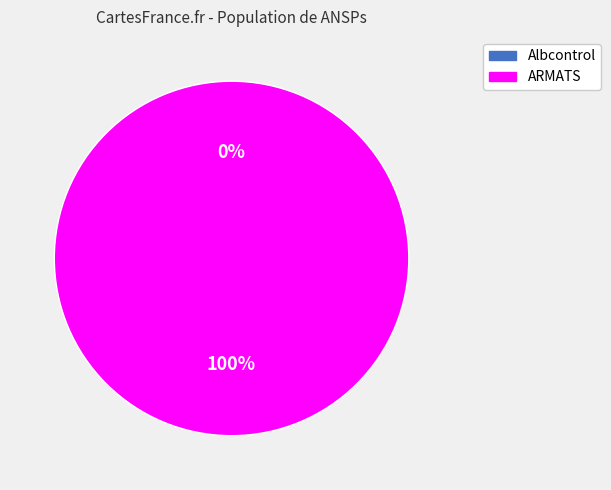

The Albcontrol slice represents 0% of the pie. True or false?

True